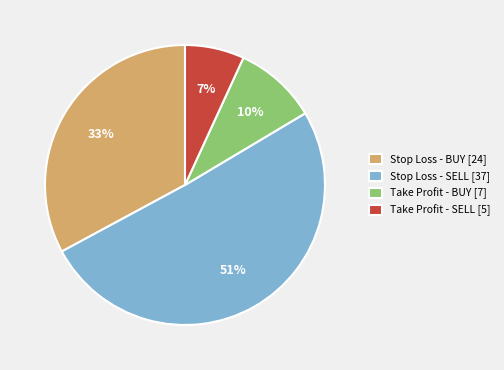

What percentage is the Stop Loss - BUY [24] slice, to the nearest percent?

33%